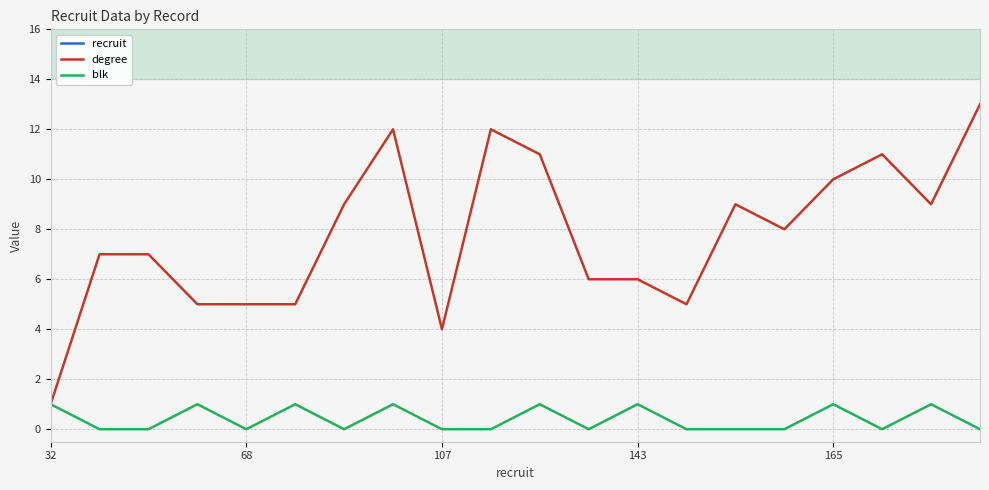

True or false: blk and recruit intersect in this chart.

False